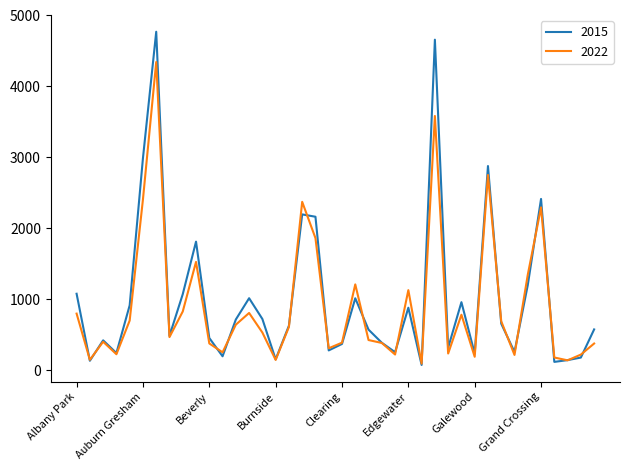

List the series in order of their peak value, highest first.

2015, 2022